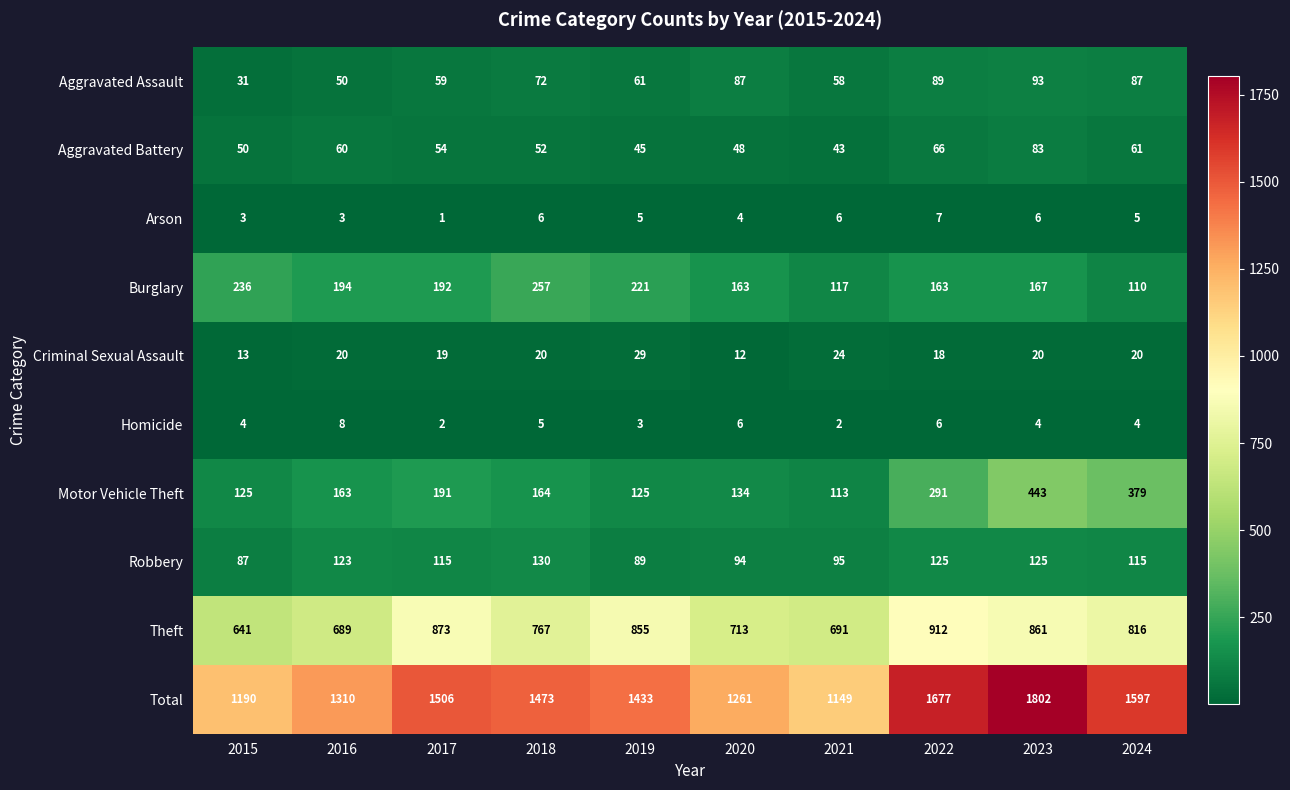

Which series has the widest spread of values?

Total